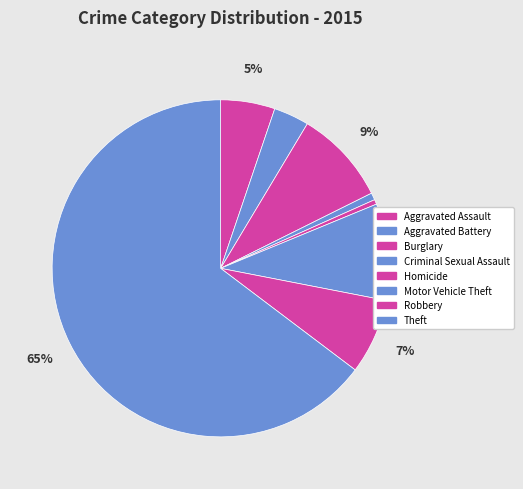

To the nearest percent, what is the average slice percentage?

12%